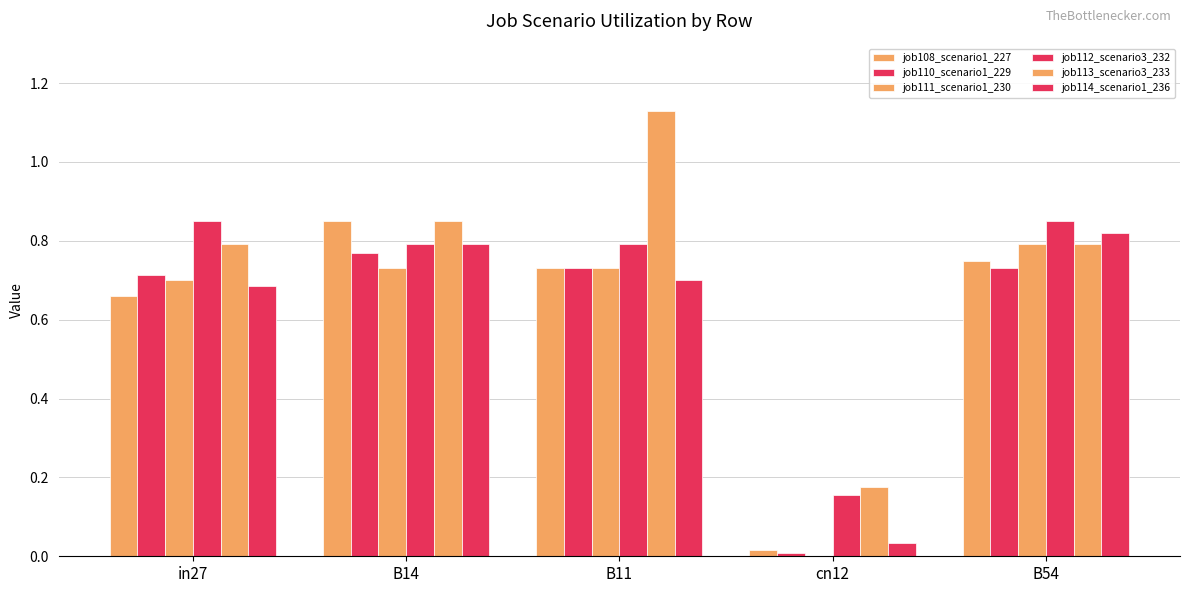

Are the bars grouped side by side (vs. stacked)?

Yes